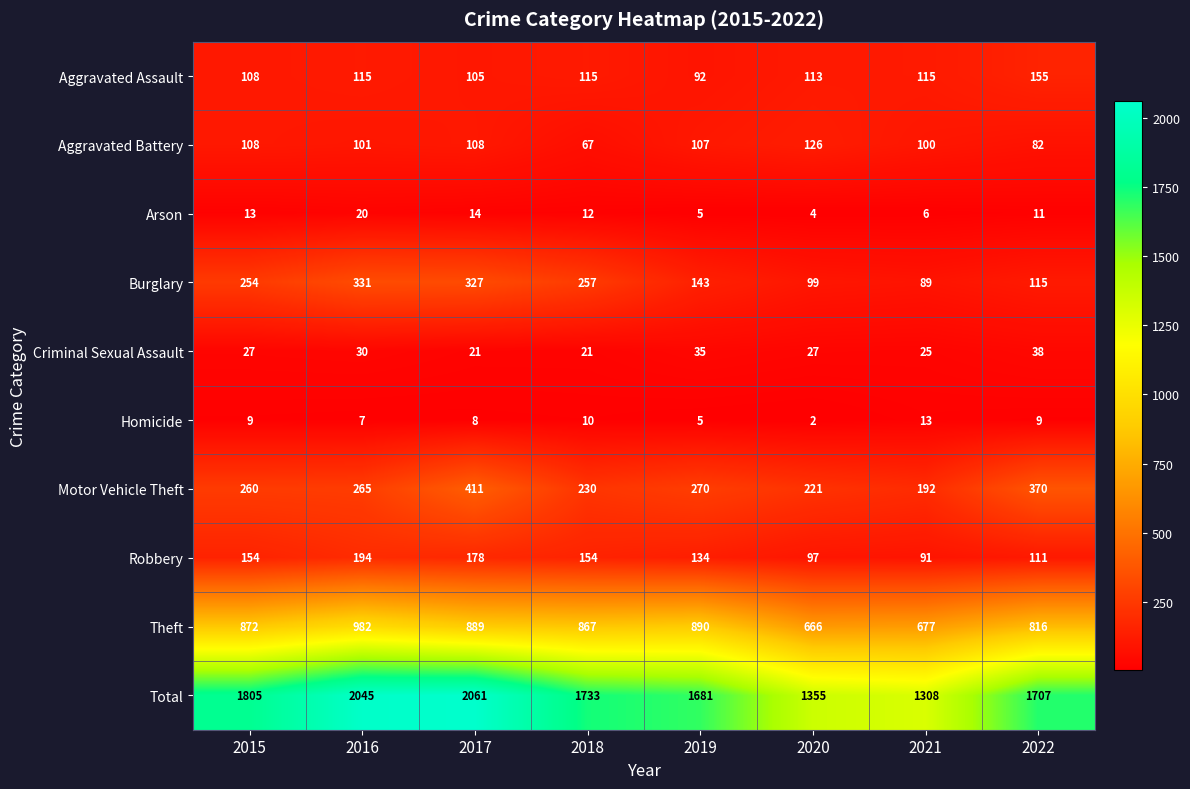

How many categories are shown in the chart?

8